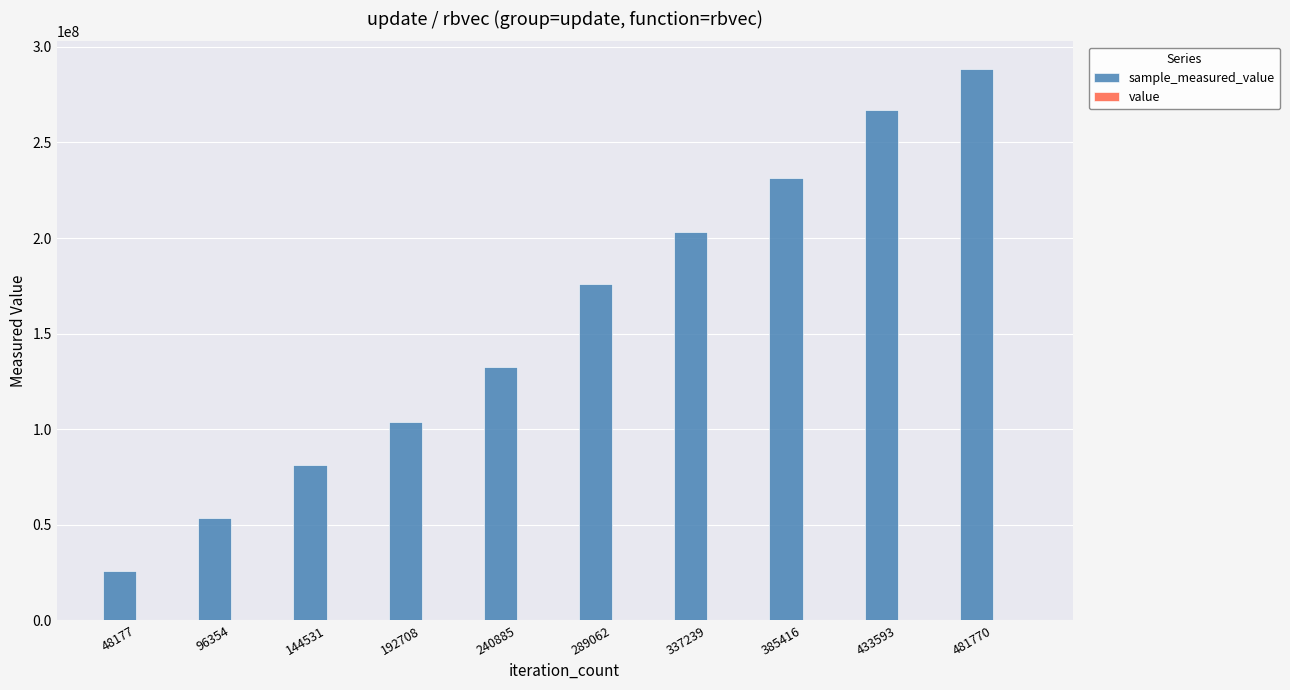

At which category is the sum across all series the highest?

481770